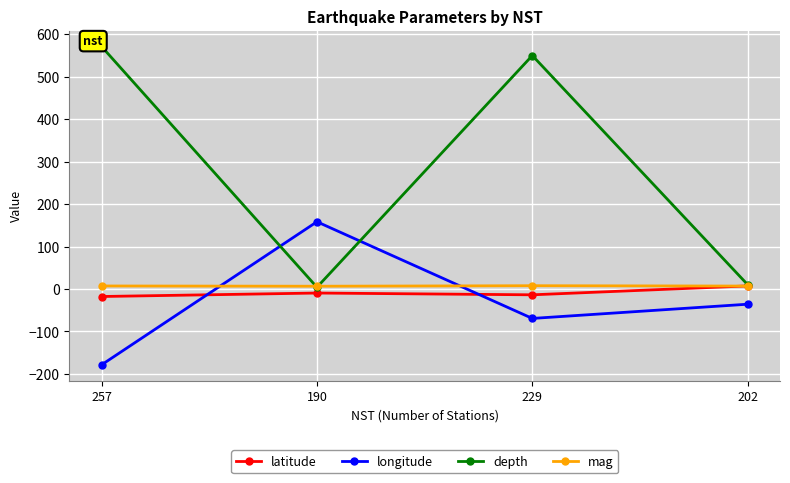

List the labels in order of longitude value, smallest first.

257, 229, 202, 190